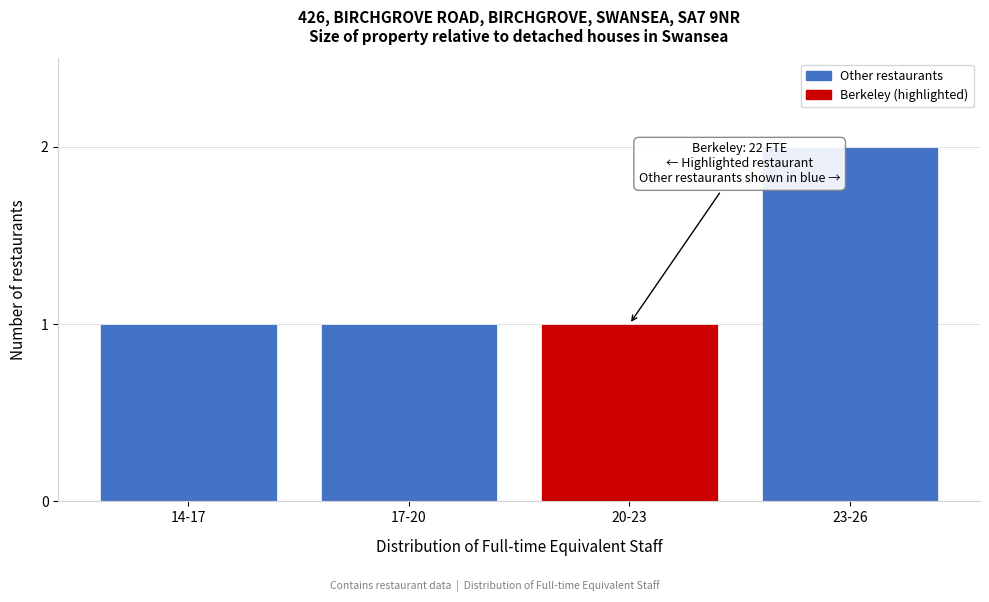

Reading left to right, what are all the values shown in this chart?

1	1	1	2